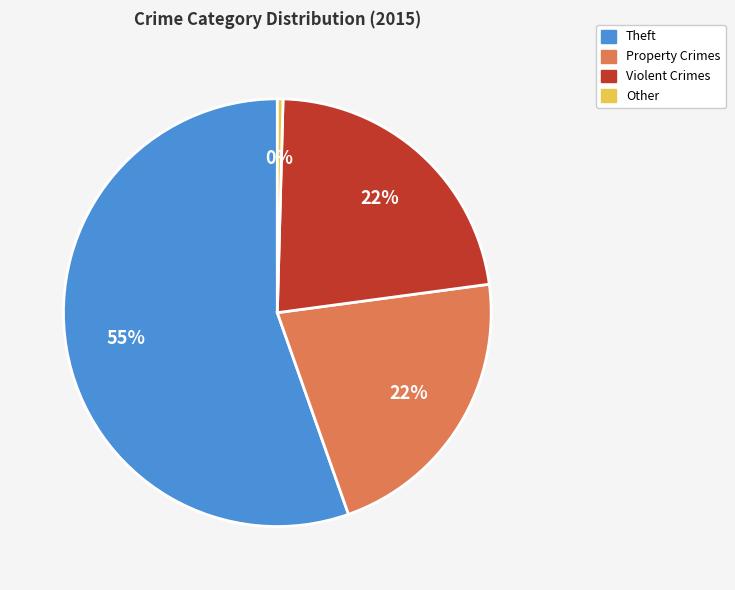

How many slices are in this pie chart?

4